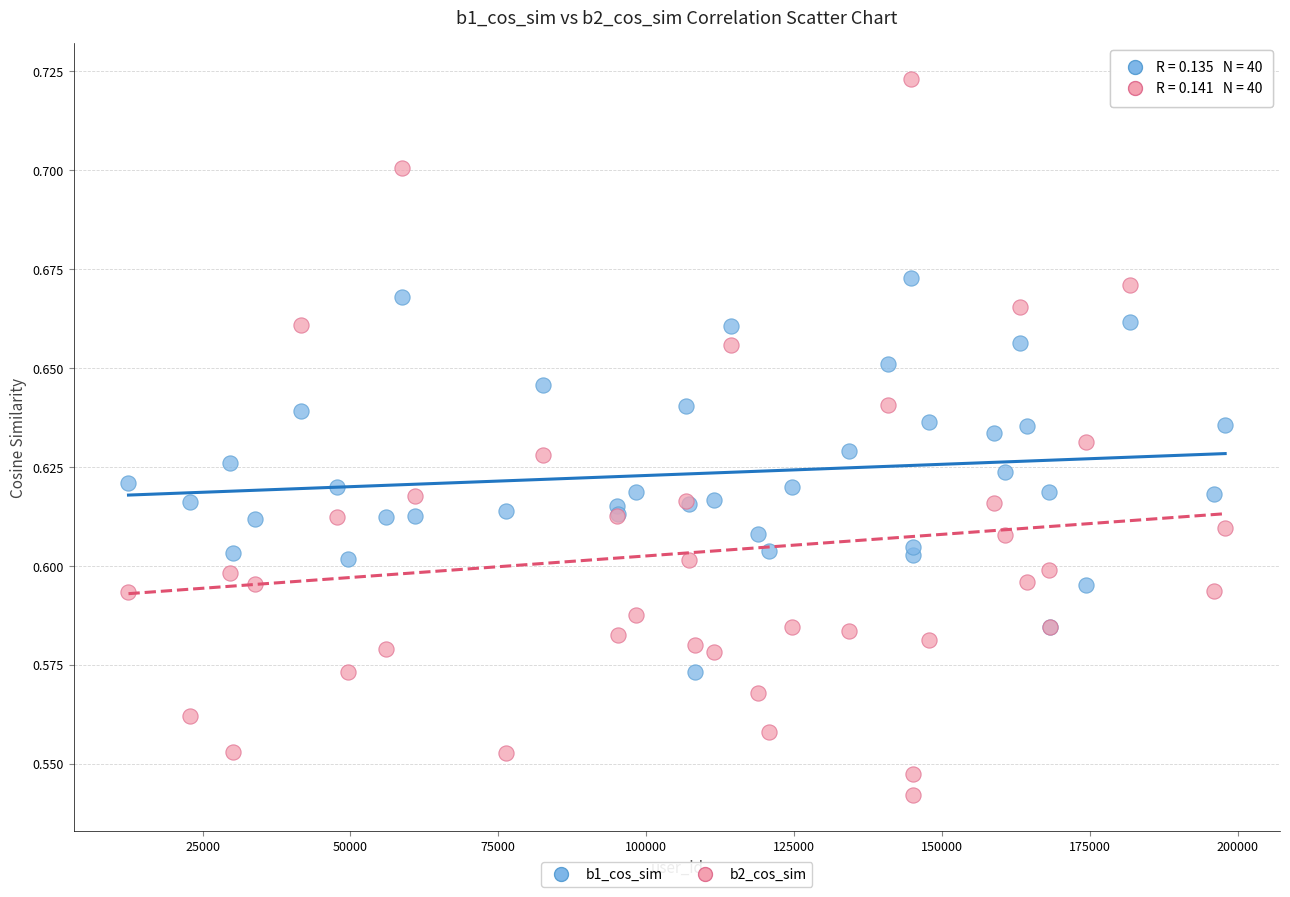

What is the X range (max minus min) for the scatter plot?

185380.0